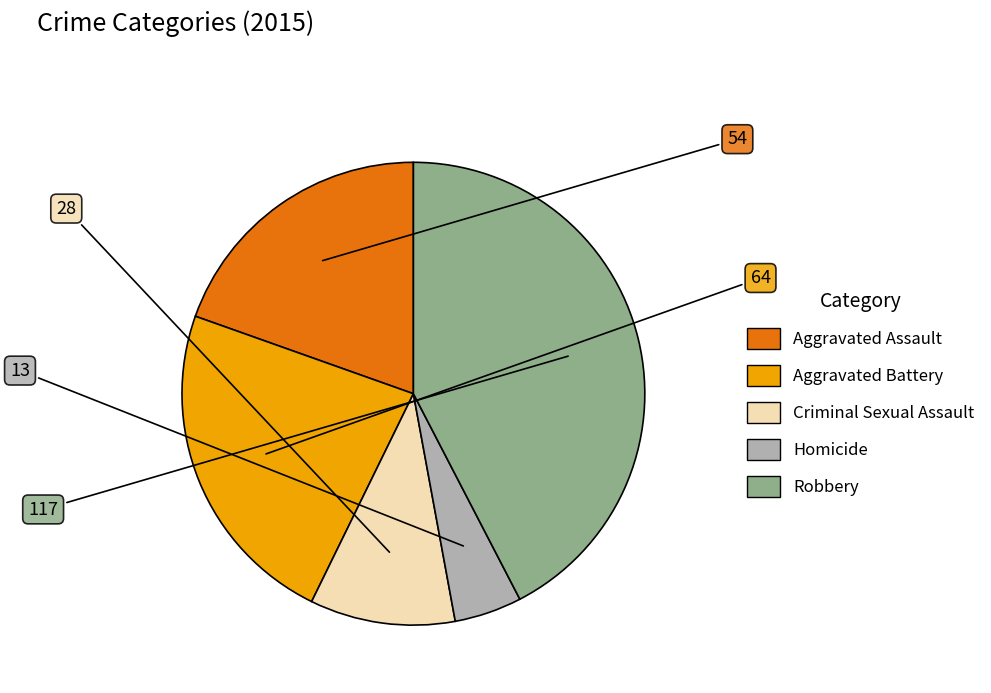

Between Criminal Sexual Assault and Aggravated Battery, which is larger?

Aggravated Battery